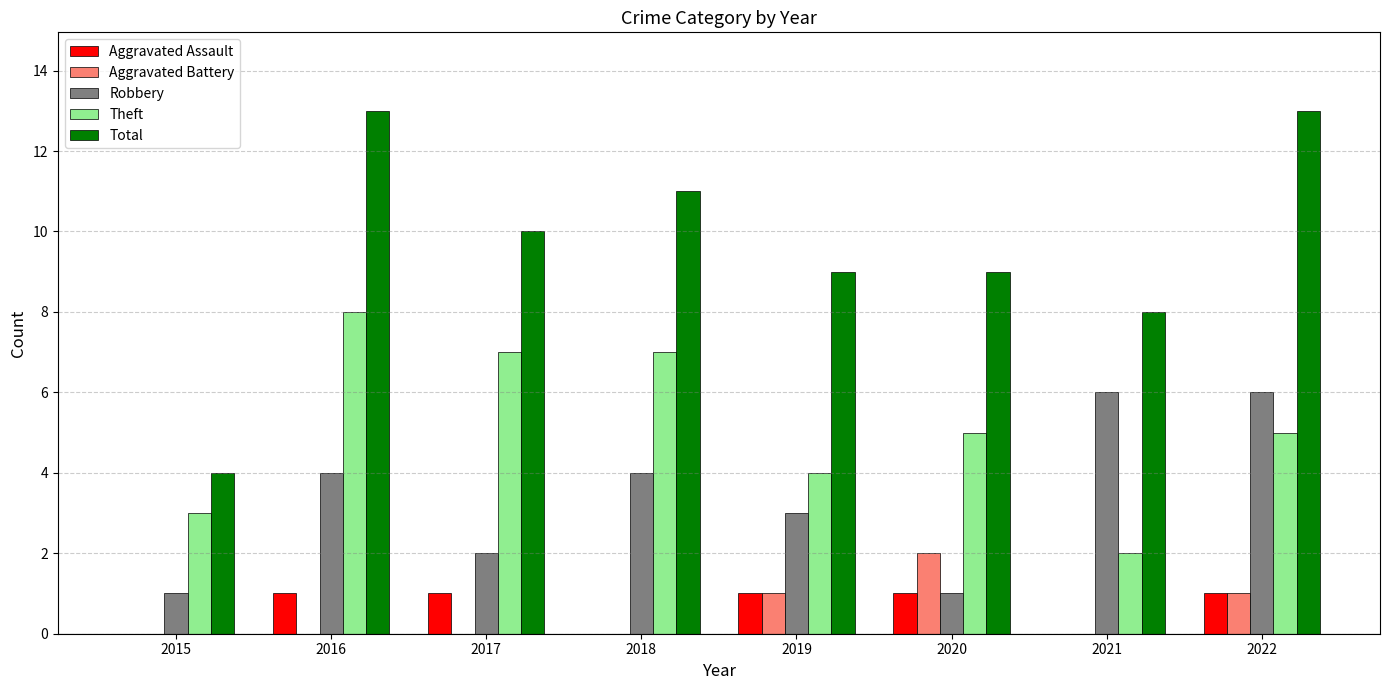

The value of Robbery at 2016 is 4. True or false?

True